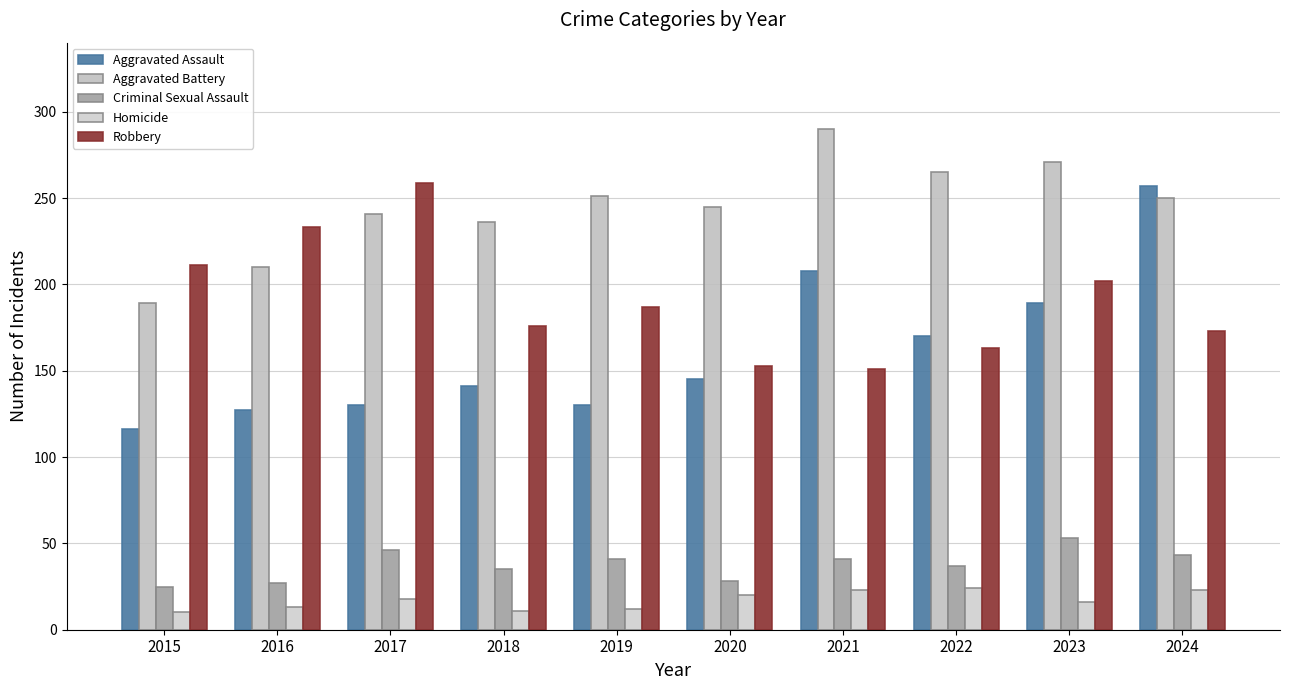

Which series has the largest range (max minus min)?

Aggravated Assault